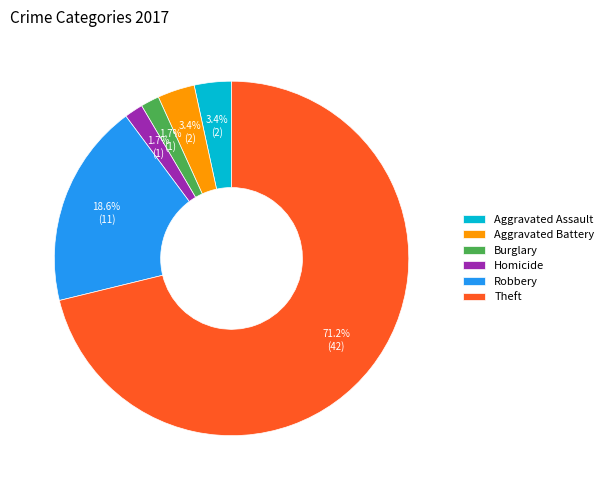

Count the number of slices in the pie.

6